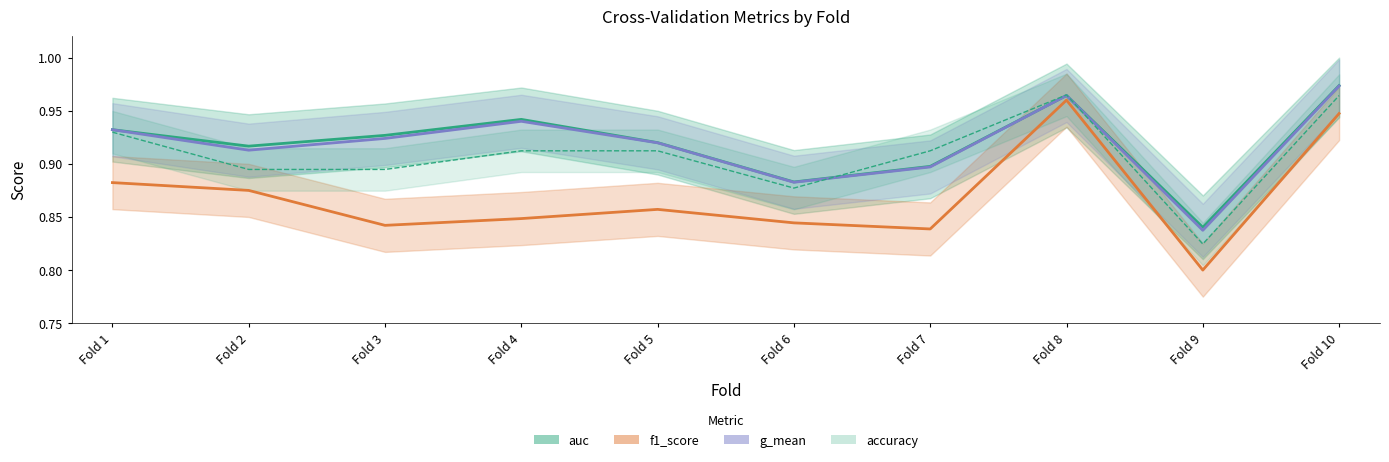

True or false: accuracy has a value of 0.9 at Fold 5.

True